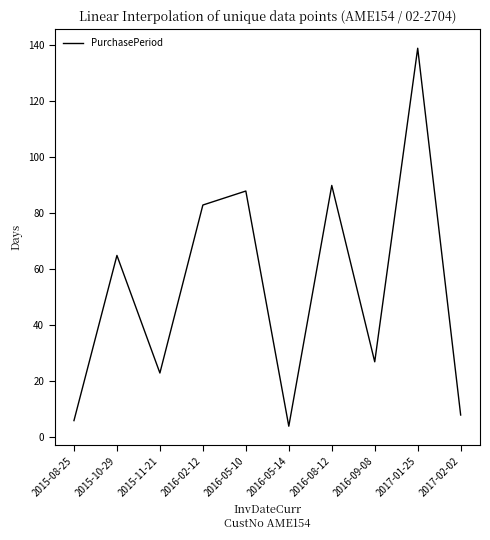

What position from the left is 2016-02-12?

4